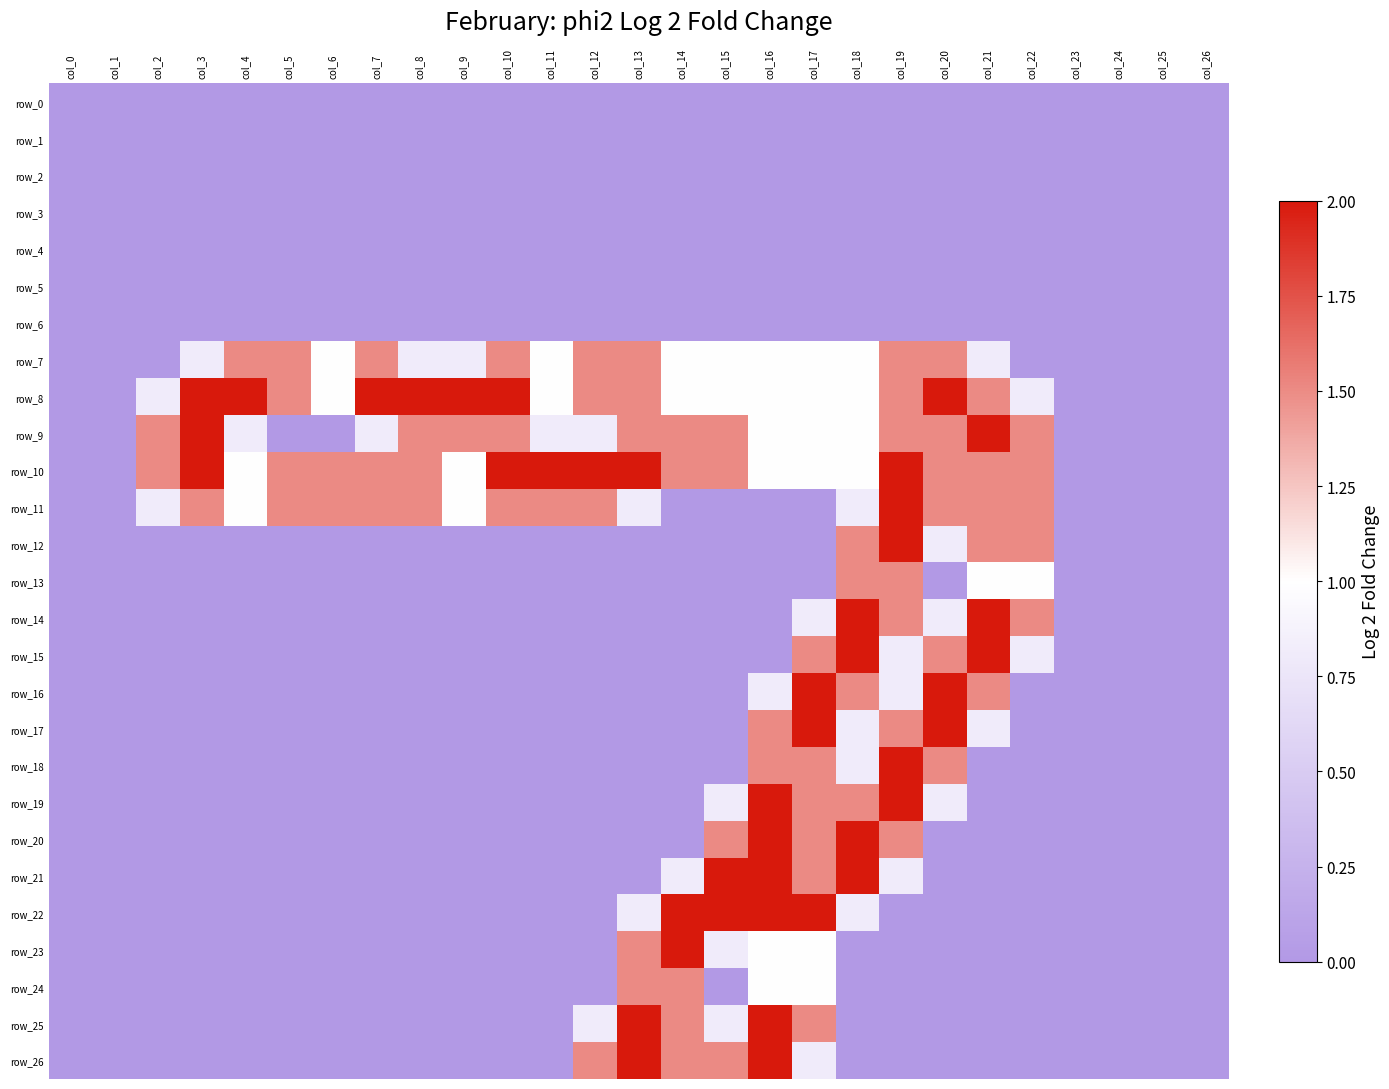

Where is row_2 nearest to the value 0?

col_0